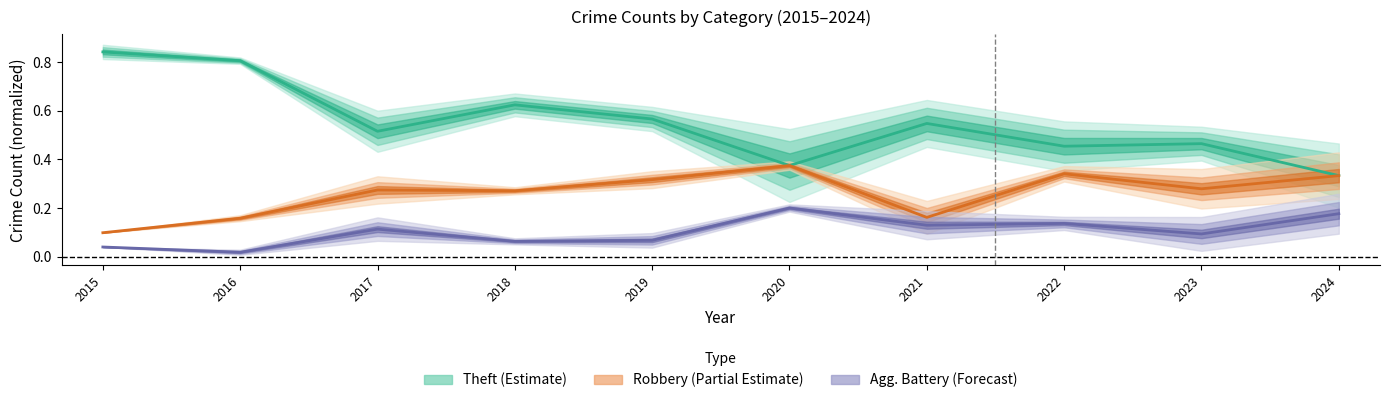

Is this an area chart (filled region under the line)?

No